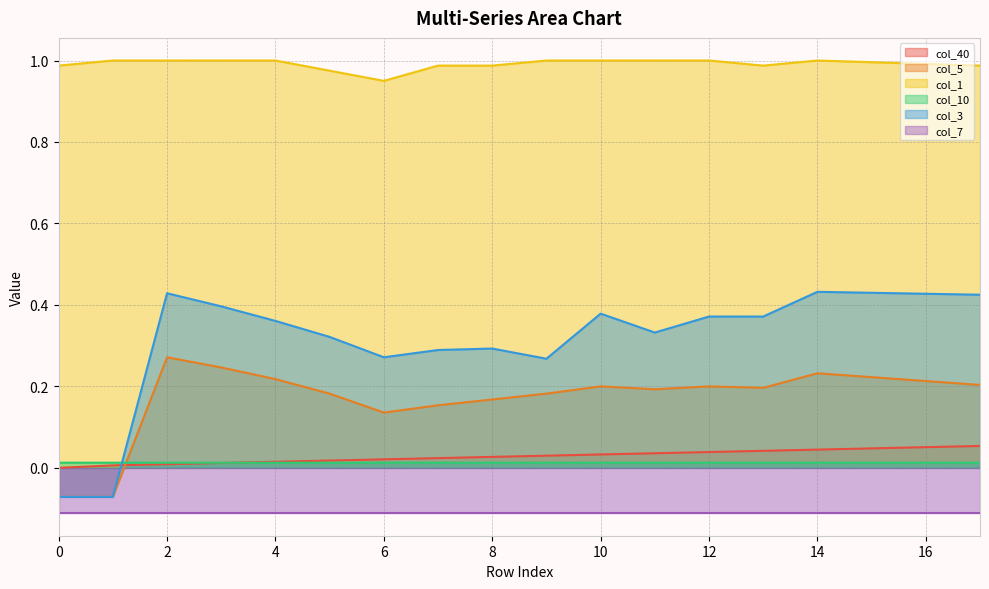

At how many categories does at least one series exceed 0?

18